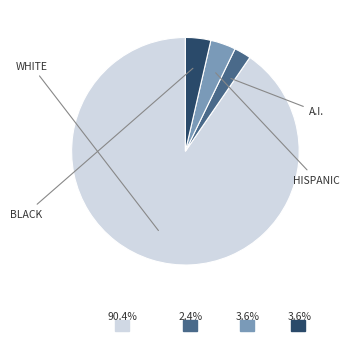

Is there a majority slice in this chart?

Yes